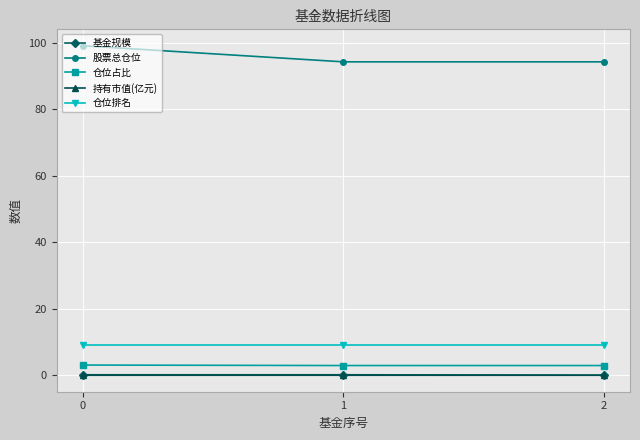

Which series has the widest spread of values?

股票总仓位